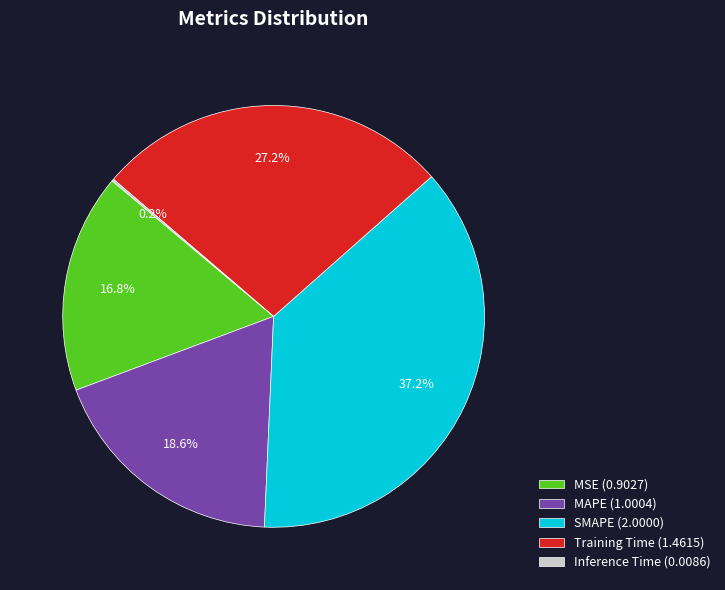

To the nearest percent, what is the difference between the largest and smallest slice percentages?

37%